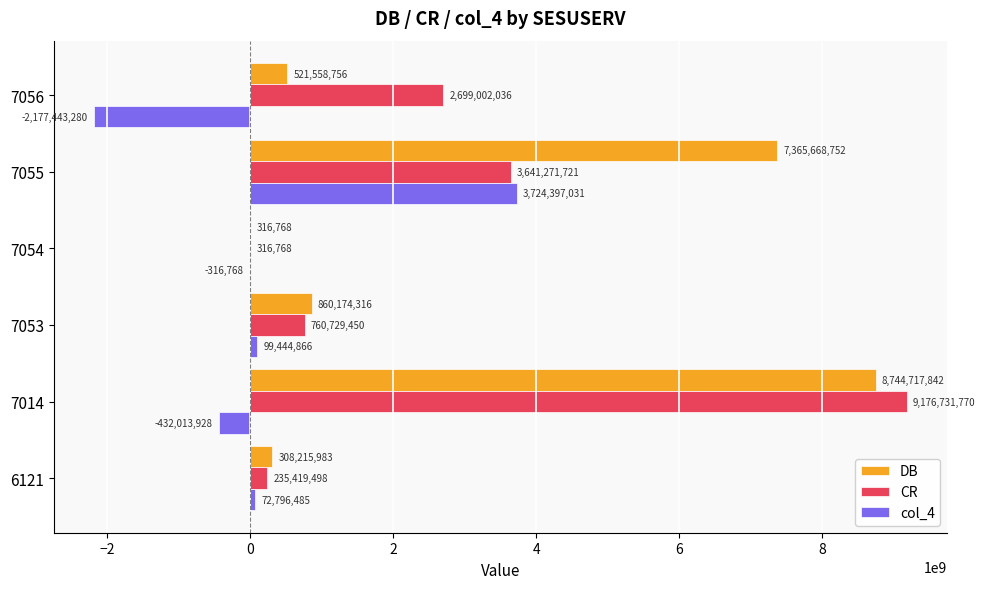

What is the approximate value of CR at 7054, to the nearest 10?

316770